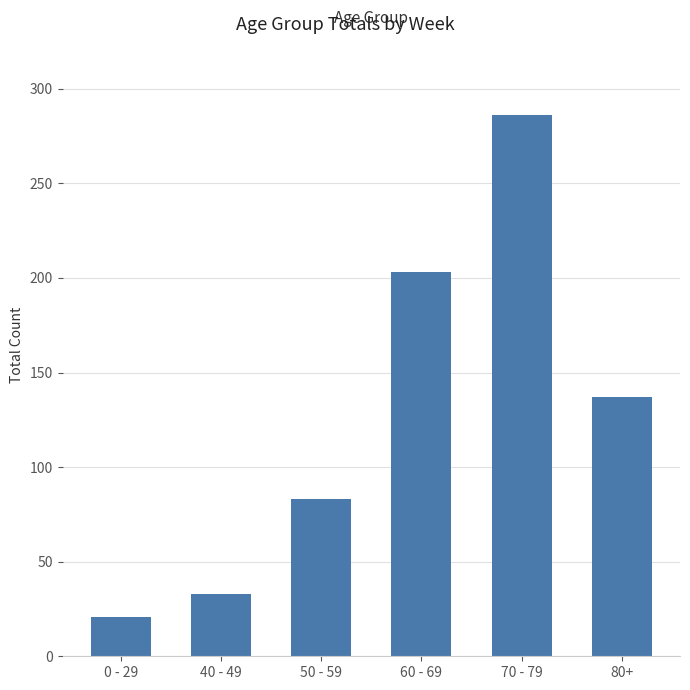

Reading left to right, extract all data points from this chart.

0 - 29=21	40 - 49=33	50 - 59=83	60 - 69=203	70 - 79=286	80+=137